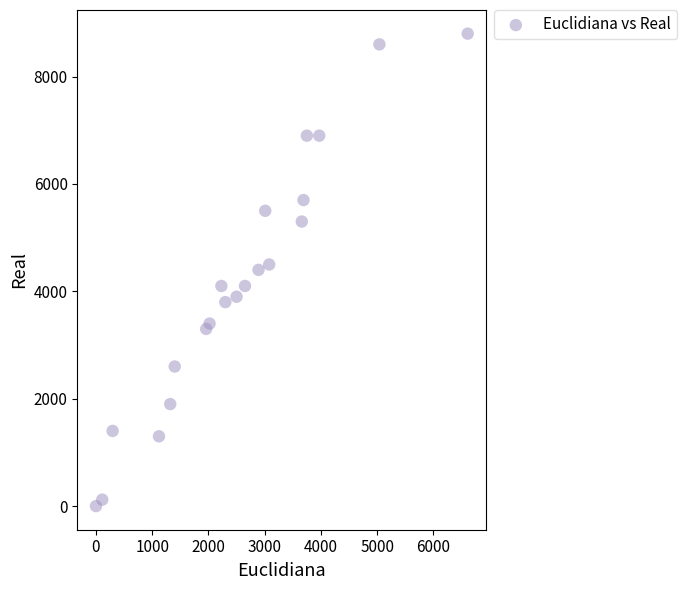

What is the range of Y values (max minus min)?

8800